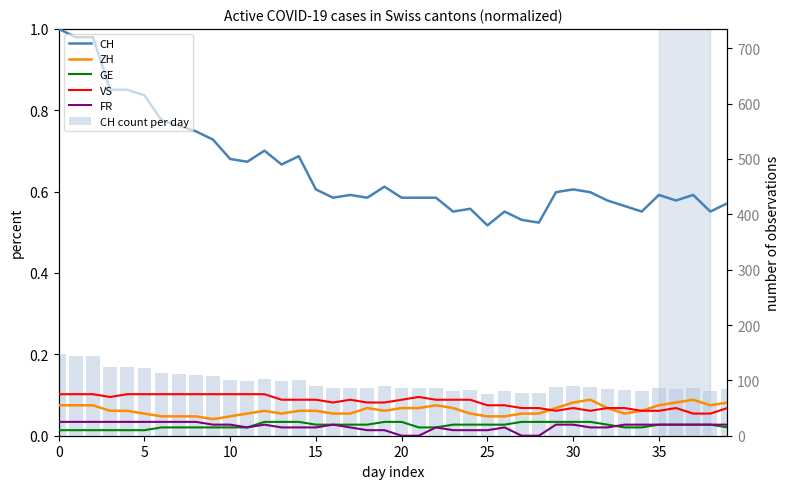

At 38, list the series in order from largest to smallest.

CH count per day, CH, ZH, VS, GE, FR